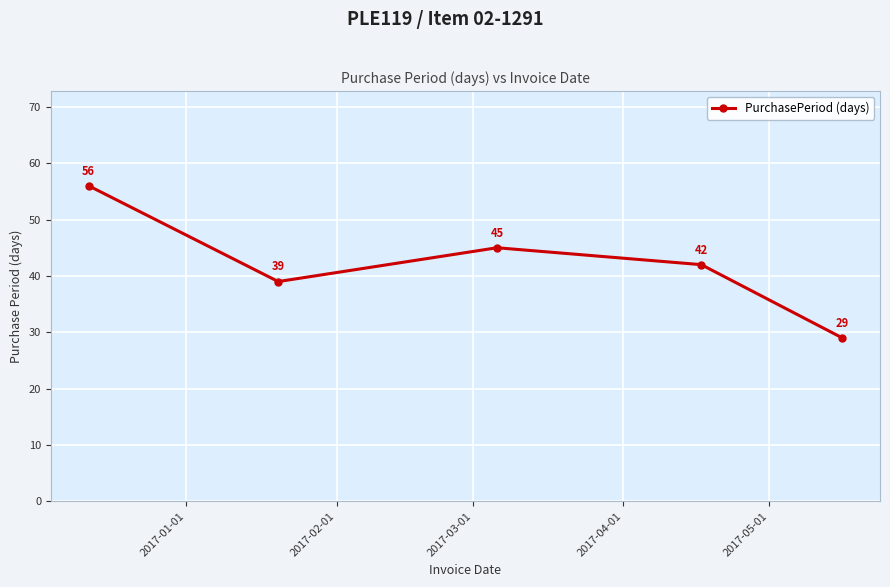

How many interior local valleys (lower than both neighbors) does the data have?

1